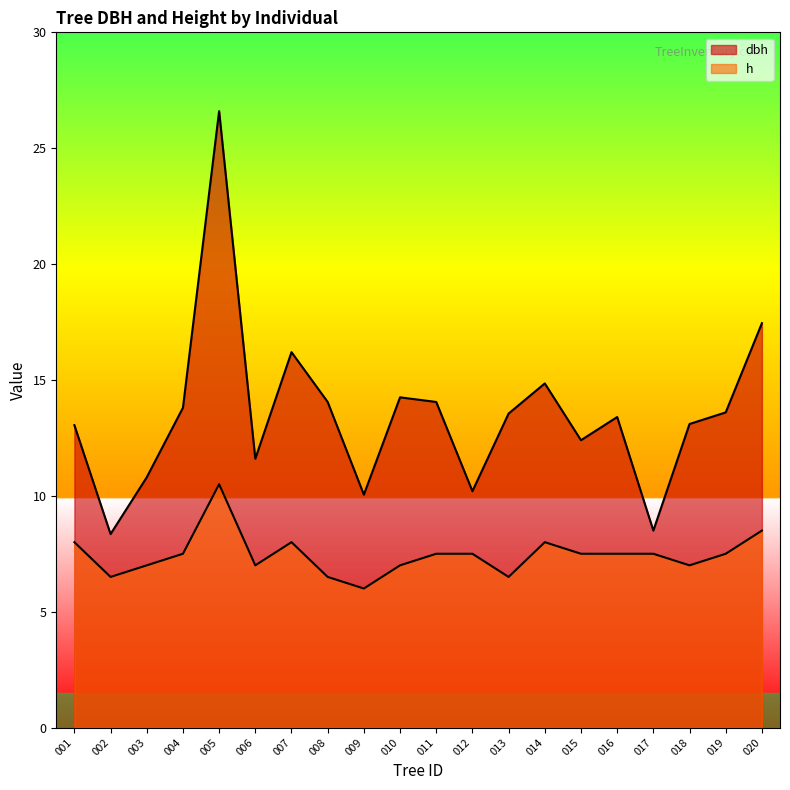

Which series has the widest spread of values?

dbh